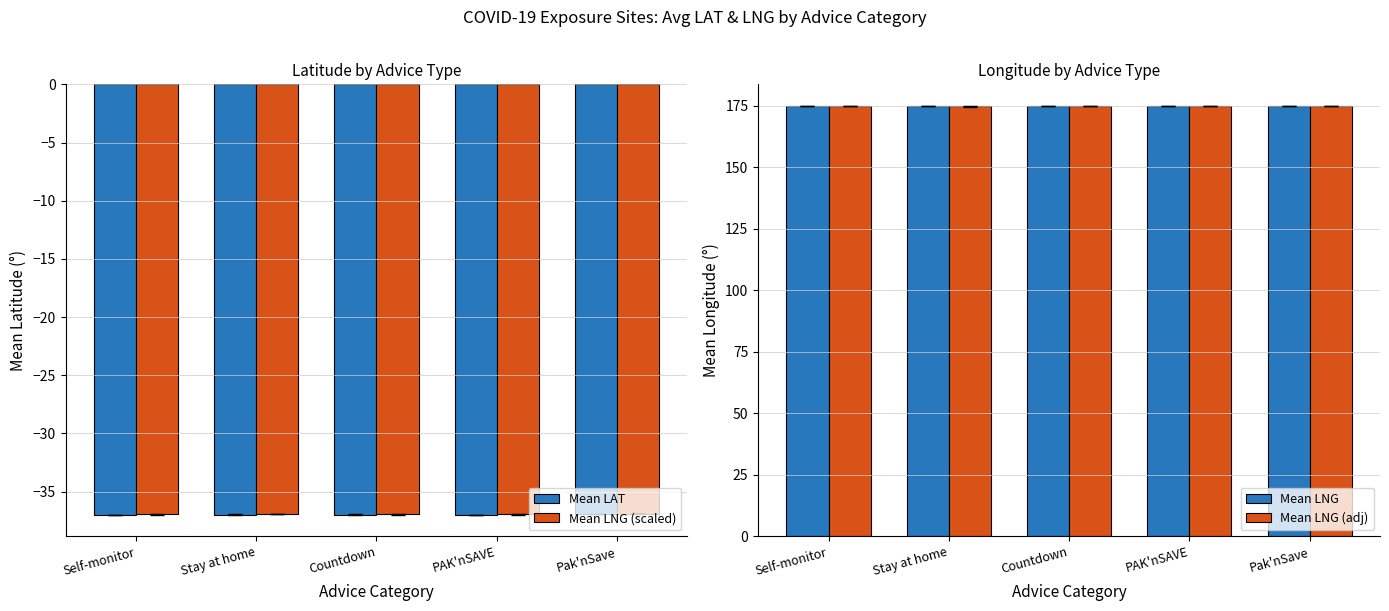

What is the smallest value displayed?

-37.0